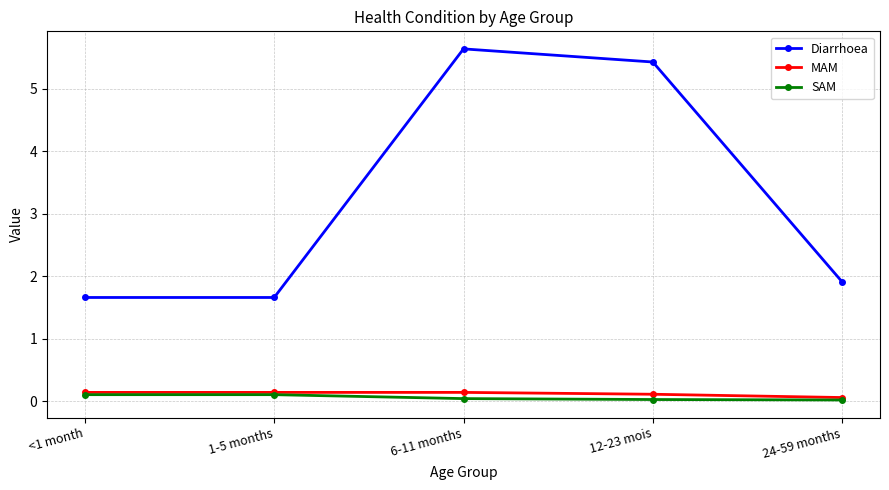

What is the total value across all series at 24-59 months?

2.0